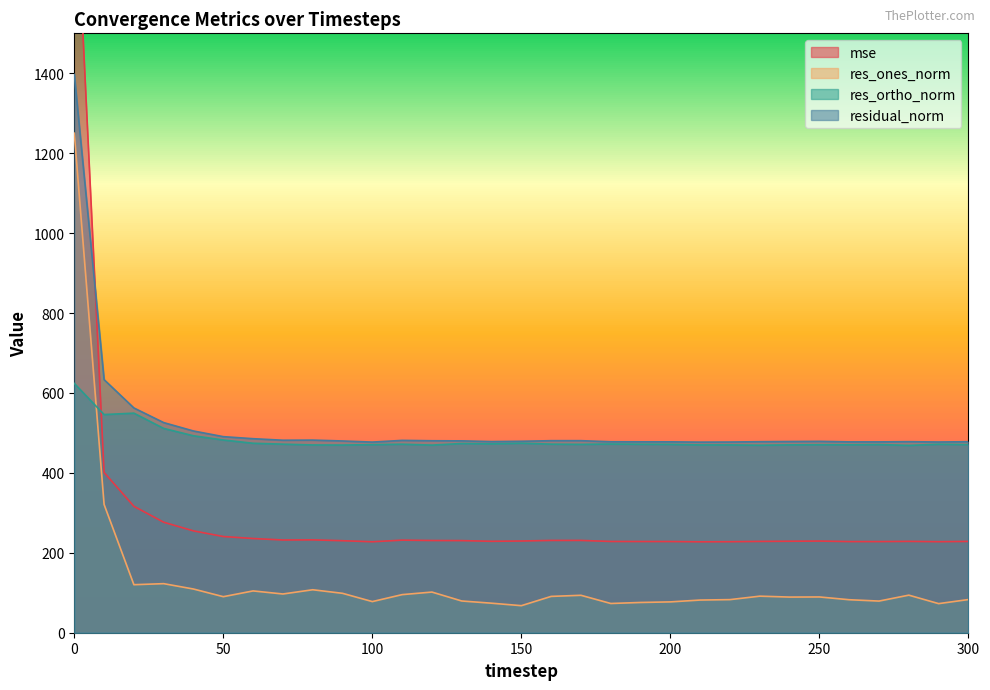

True or false: residual_norm and res_ones_norm cross at least once.

False